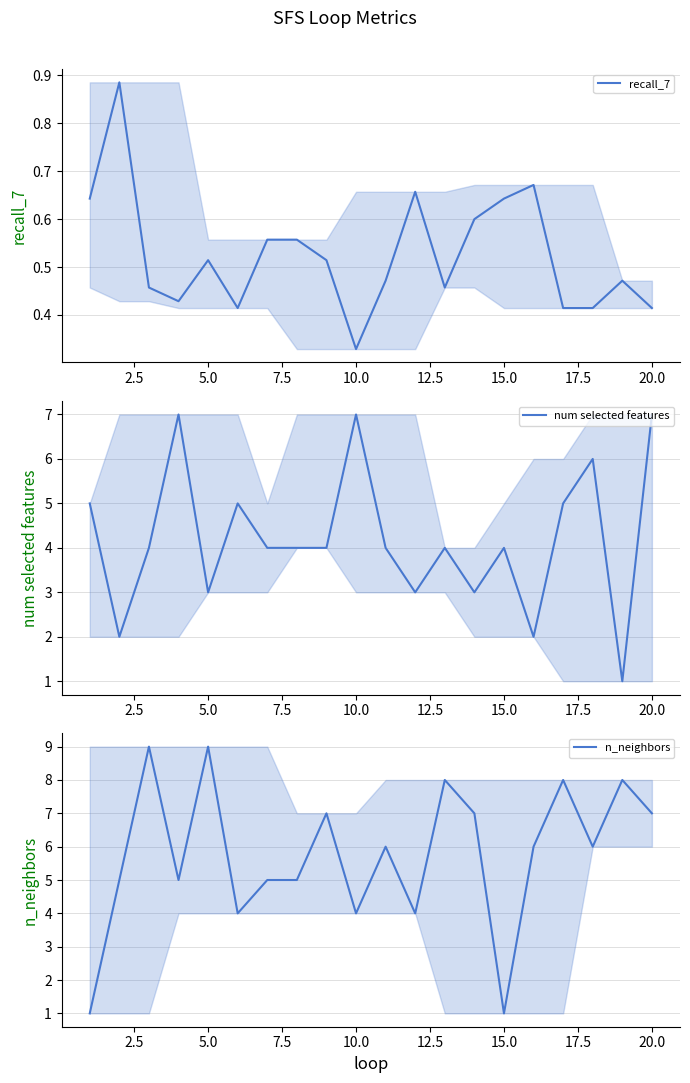

How many interior local valleys does the recall_7 series have?

5